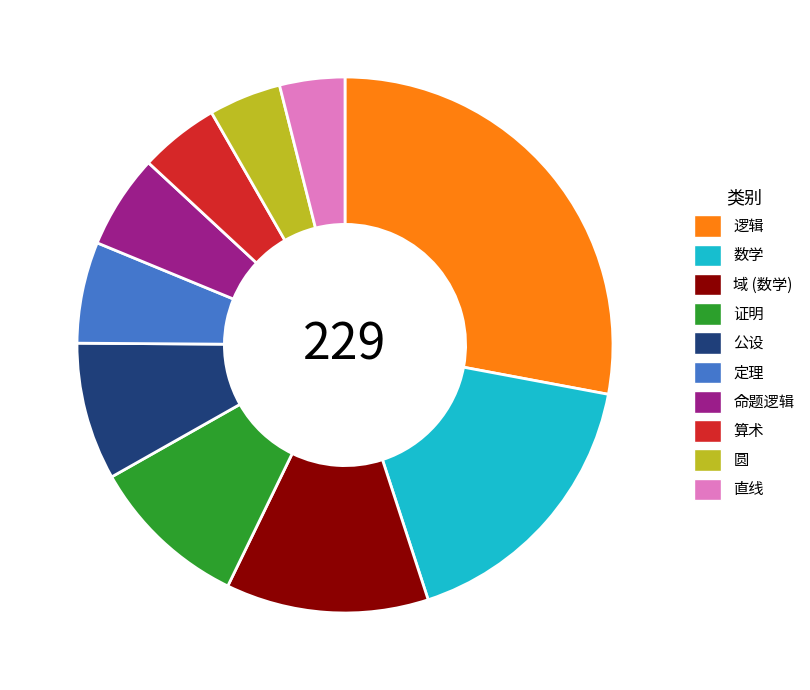

Between 命题逻辑 and 证明, which is larger?

证明